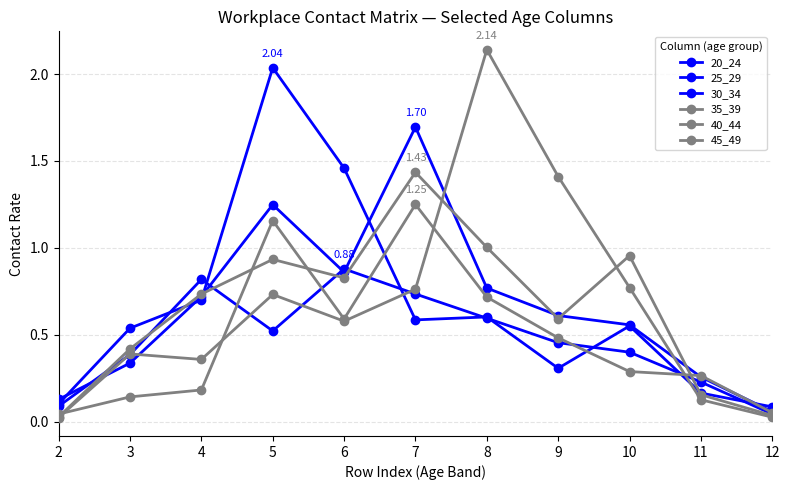

How many data points does each series have?

11